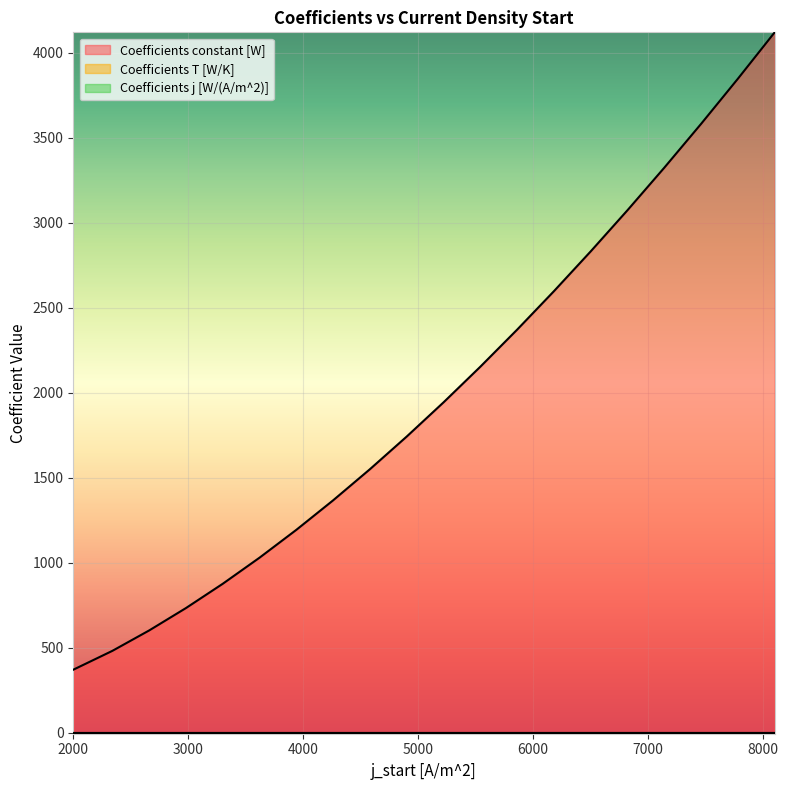

At 6820, list the series in order from smallest to largest.

Coefficients T [W/K], Coefficients j [W/(A/m^2)], Coefficients constant [W]